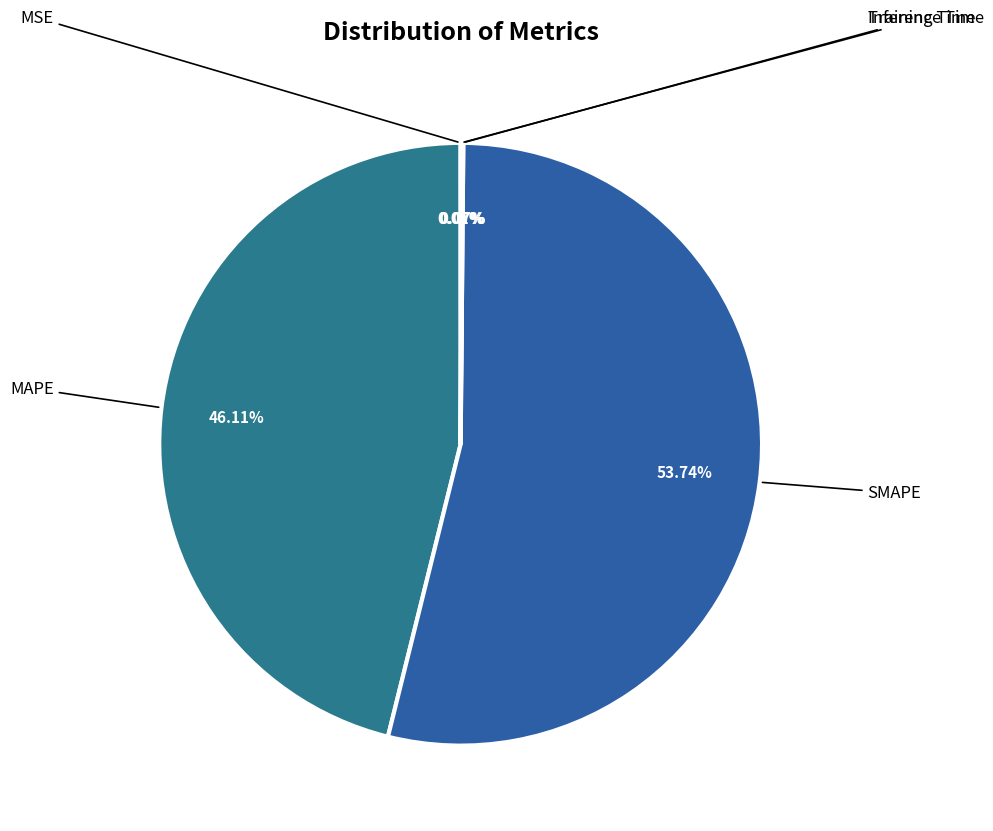

What is the largest slice in the pie chart?

SMAPE